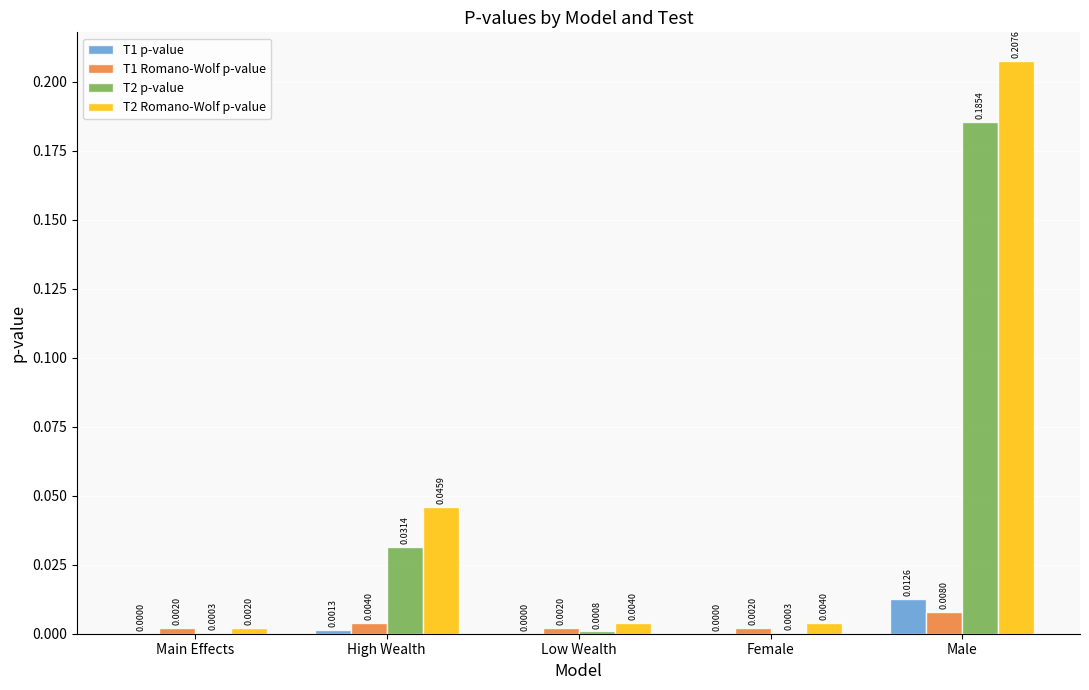

How many categories are shown in the chart?

5